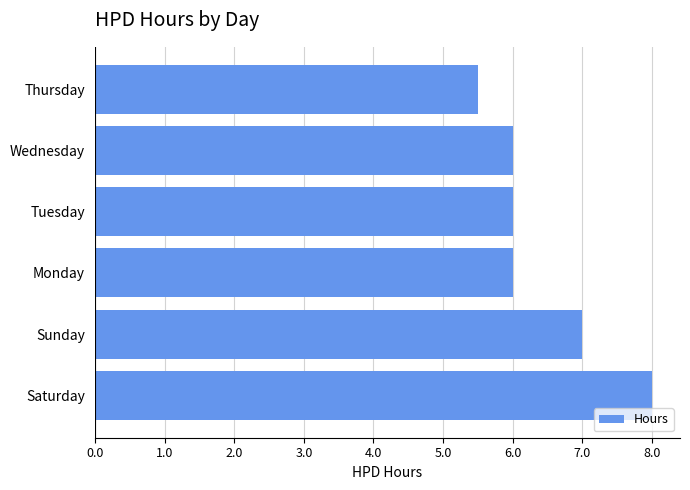

What is the sum of all values?

38.5